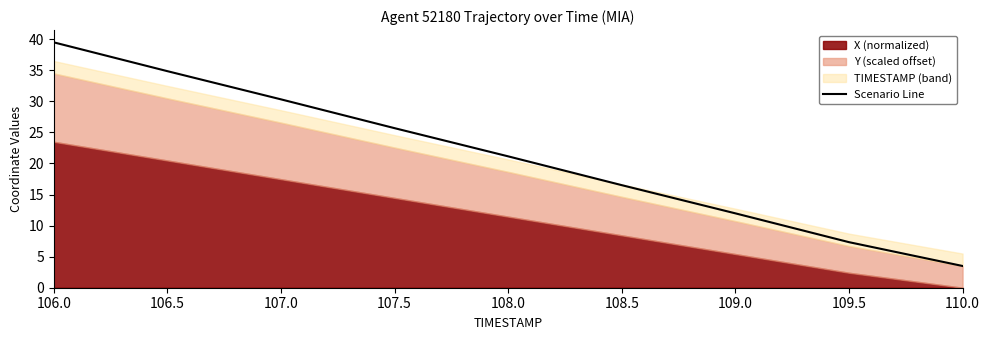

At which label is the value closest to 21?

108.0